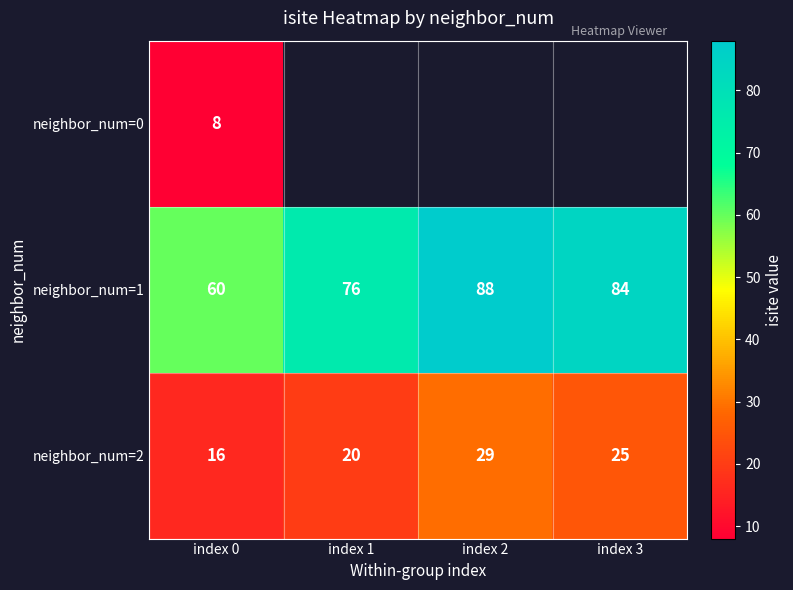

How many distinct data groups are displayed?

3